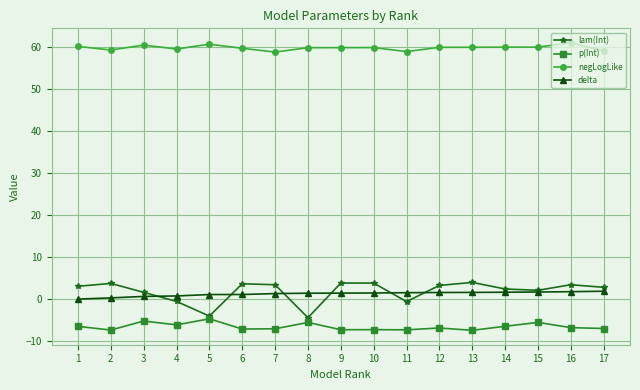

True or false: negLogLike and delta cross at least once.

False